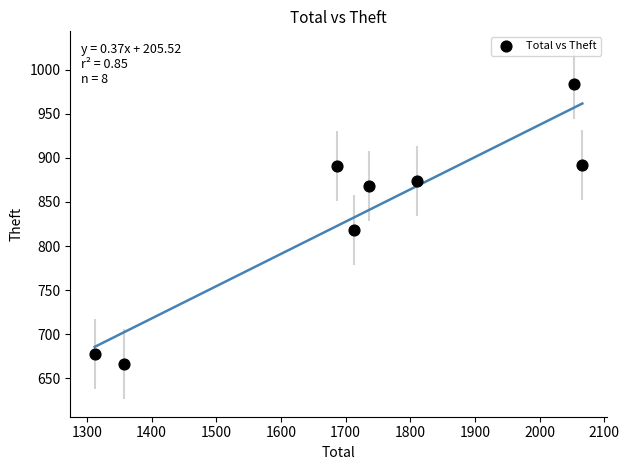

What Y value in the scatter plot is closest to 825?

818